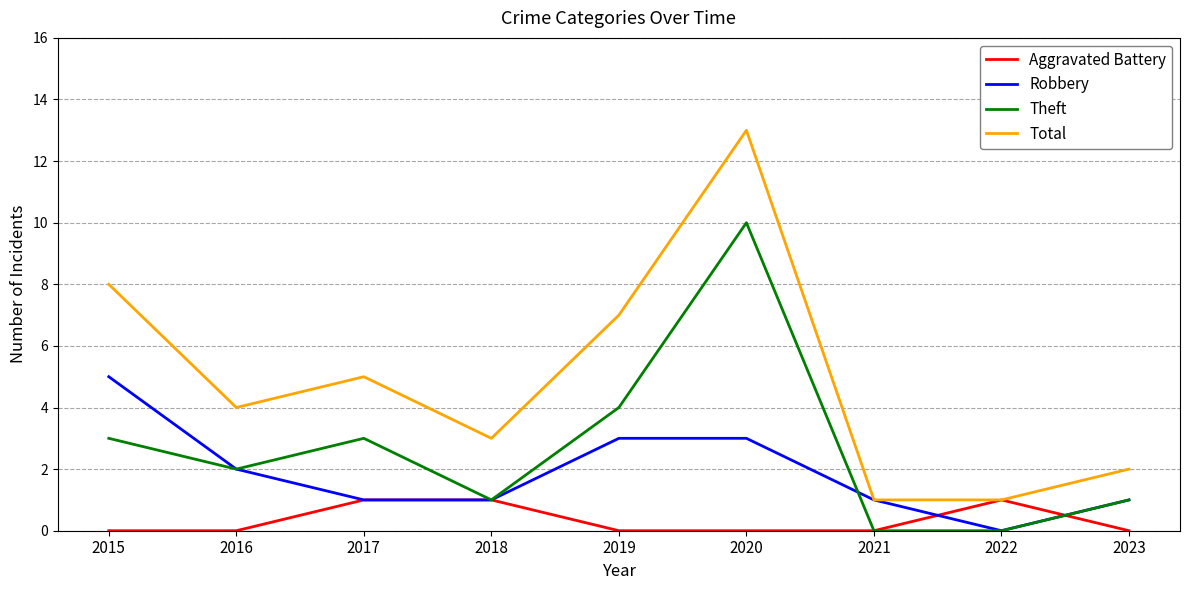

Where does the Total series first go above 4?

2015